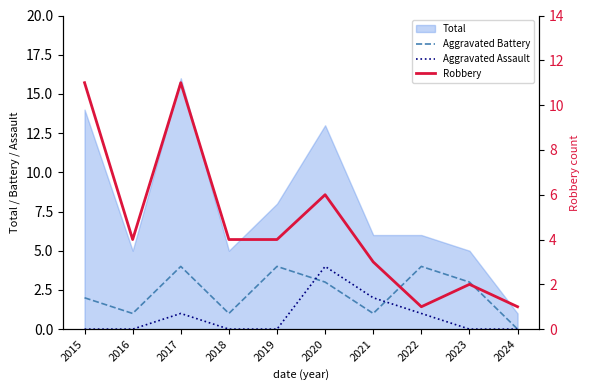

Which label corresponds to the largest value in the chart?

2015